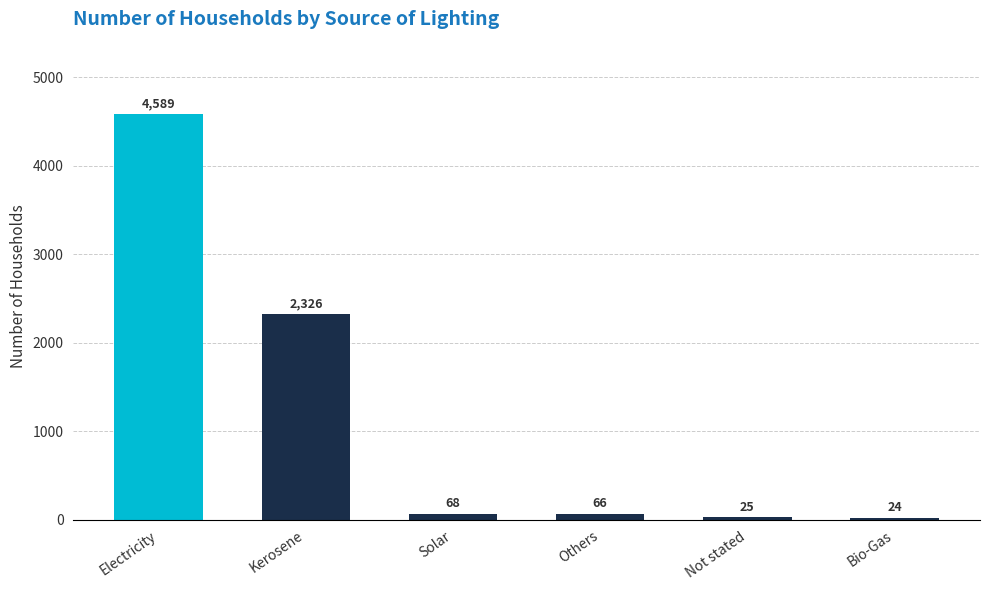

The chart shows a value of 25 at Not stated. True or false?

True